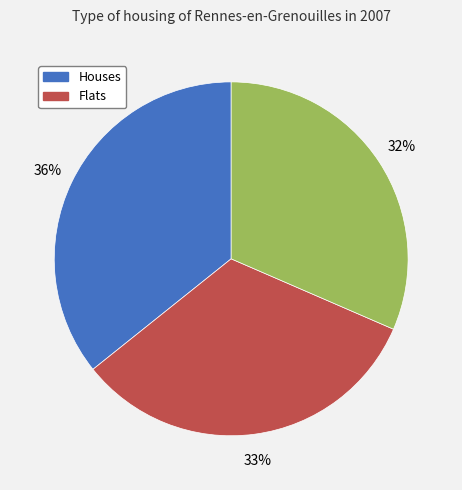

Is there a majority slice in this chart?

No